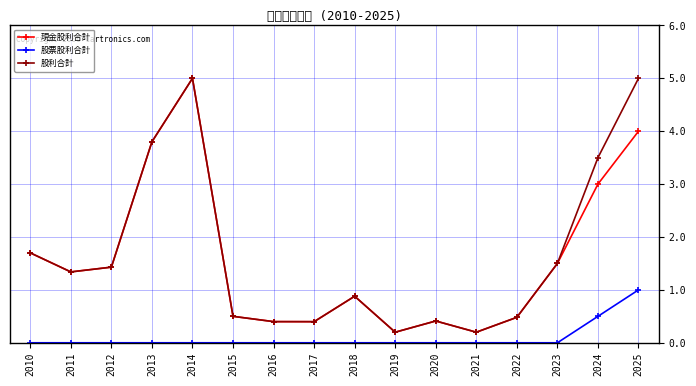

How many data points in 現金股利合計 are above 1?

8